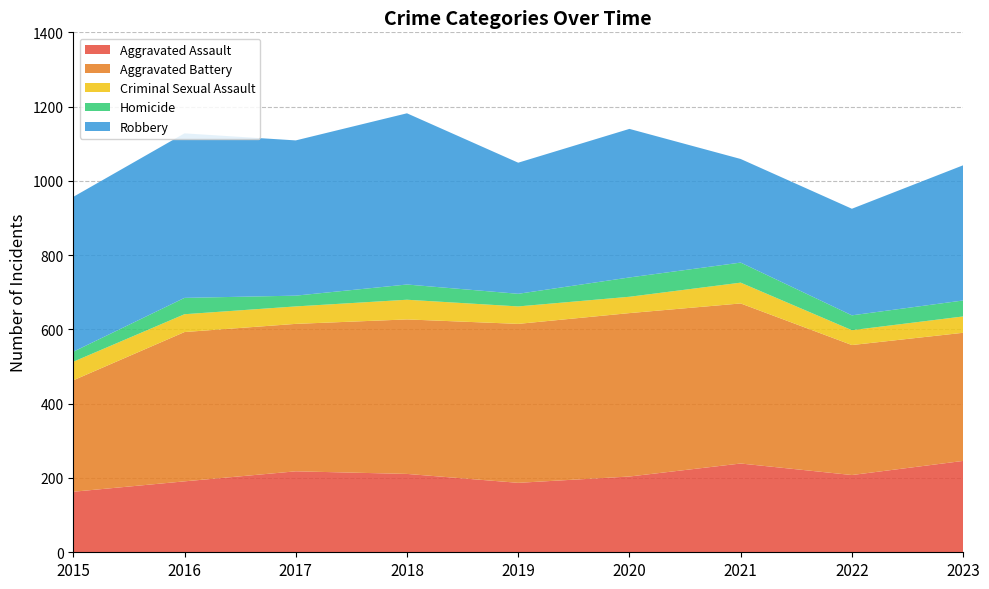

Reading left to right, transcribe all the data shown in this chart.

Aggravated Assault: 163	191	218	211	187	204	239	208	246
Aggravated Battery: 300	402	397	416	428	440	431	350	345
Criminal Sexual Assault: 50	48	47	53	47	44	56	40	44
Homicide: 27	44	29	41	34	52	54	40	43
Robbery: 417	443	418	461	353	400	279	287	364